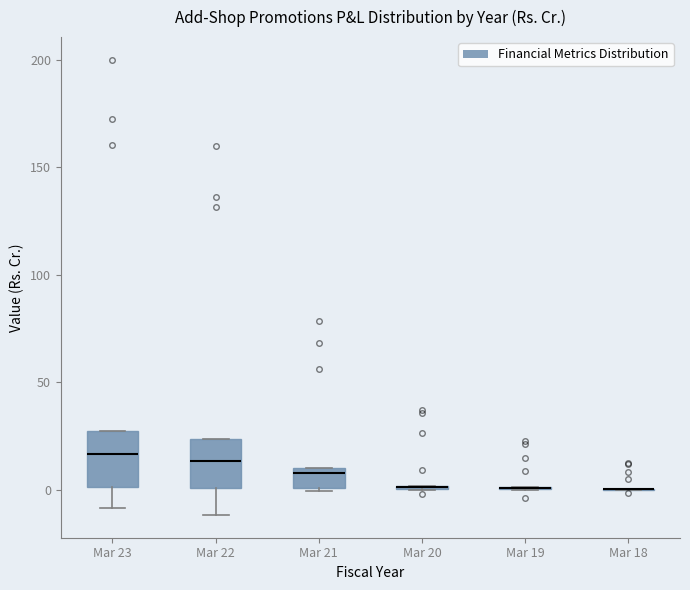

Reading left to right, transcribe this box plot: for each box, give where its median line is, the range the box spans, and where its two whiskers end, as read against the y-axis. The values are not printed on the chart, so give them approximately, as read against the axis.

Mar 23: median 15, box 0 to 25, whiskers -10 to 25
Mar 22: median 15, box 0 to 25, whiskers -10 to 25
Mar 21: median 10 (just below the box's upper edge), box 0 to 10, whiskers 0 (just below the box's lower edge) to 10
Mar 20: box collapsed to a line at 0, whiskers 0 to 0
Mar 19: box collapsed to a line at 0, whiskers 0 to 0
Mar 18: box collapsed to a line at 0, whiskers 0 to 0